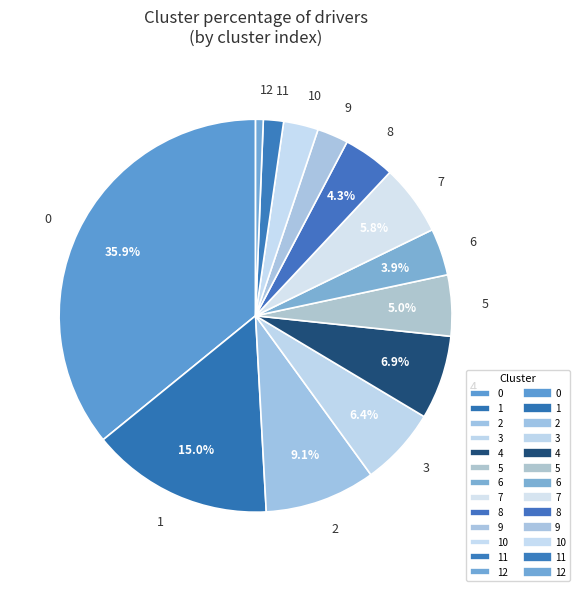

Count the number of slices in the pie.

13